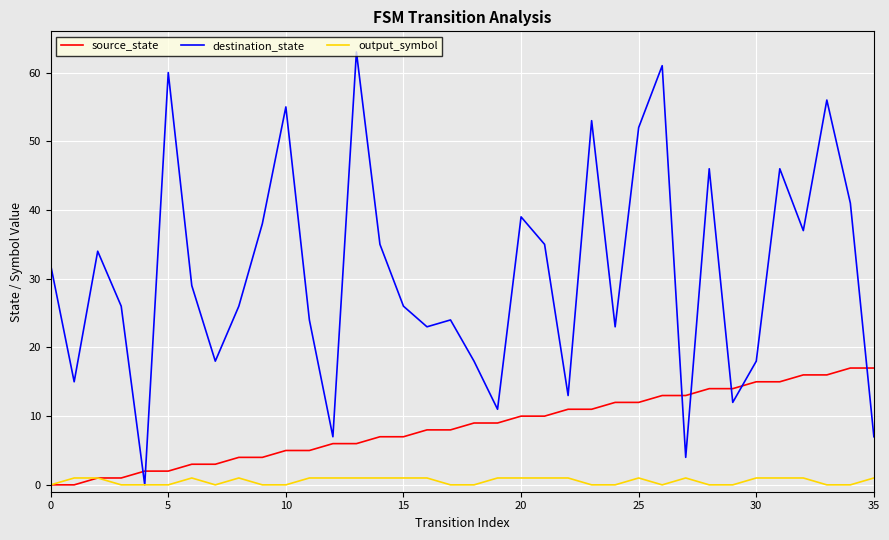

Does the chart display data point markers on the line(s)?

No